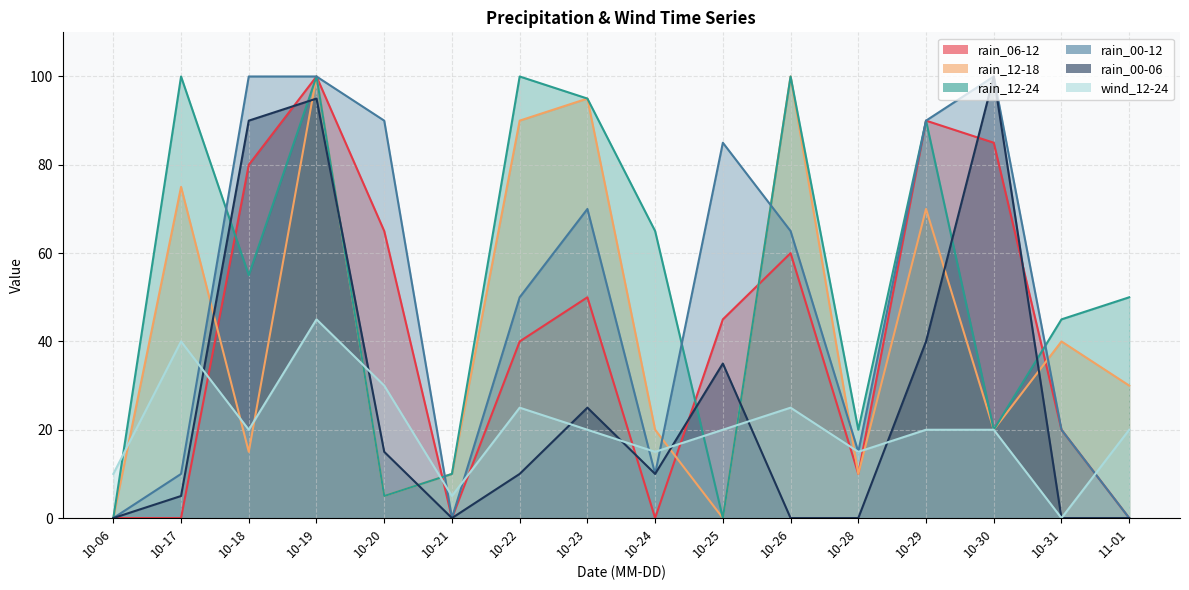

Rank the series at 10-30 from highest to lowest value.

rain_00-12, rain_00-06, rain_06-12, rain_12-18, rain_12-24, wind_12-24